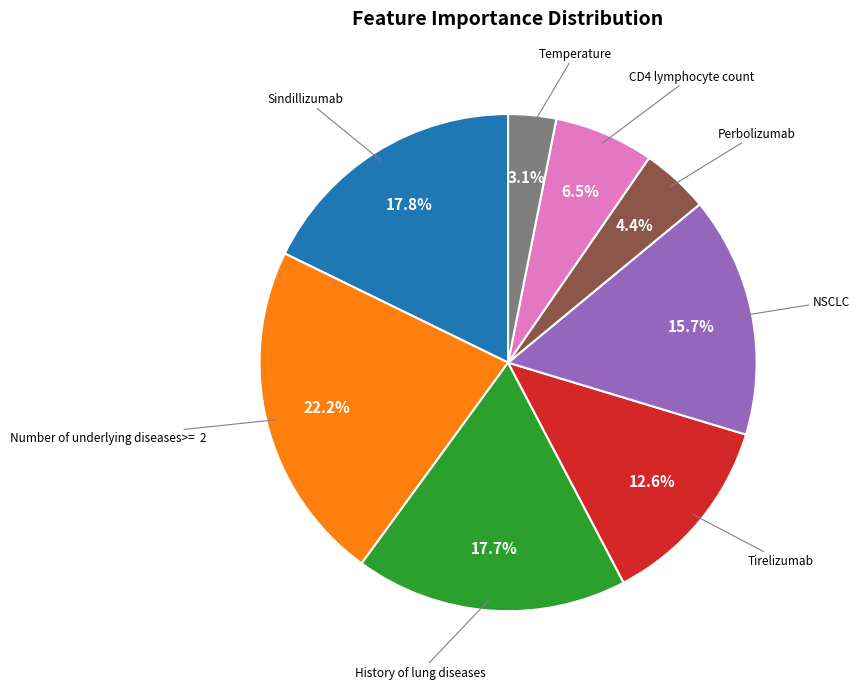

Does any single category account for the majority?

No